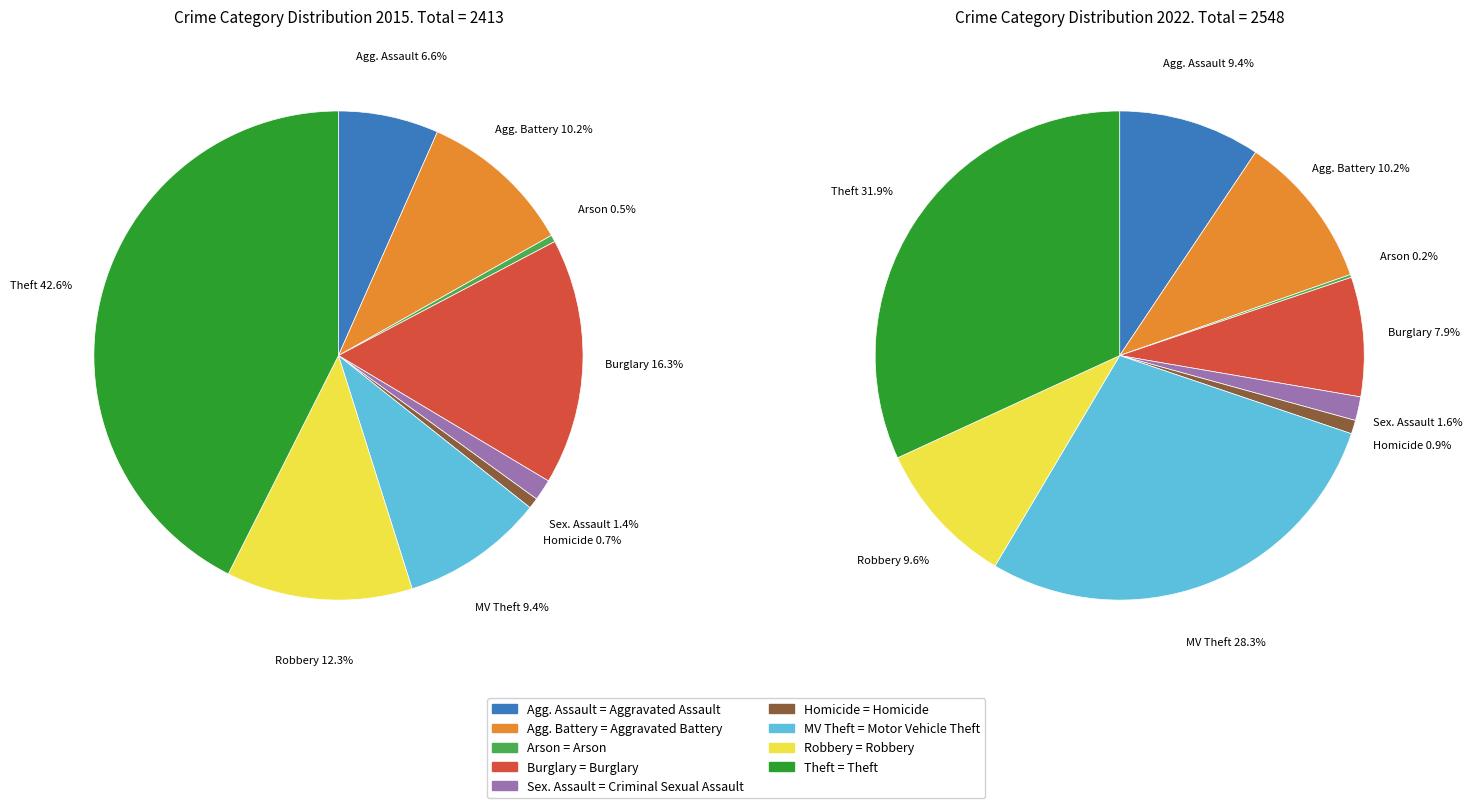

Count the number of slices in the pie.

9